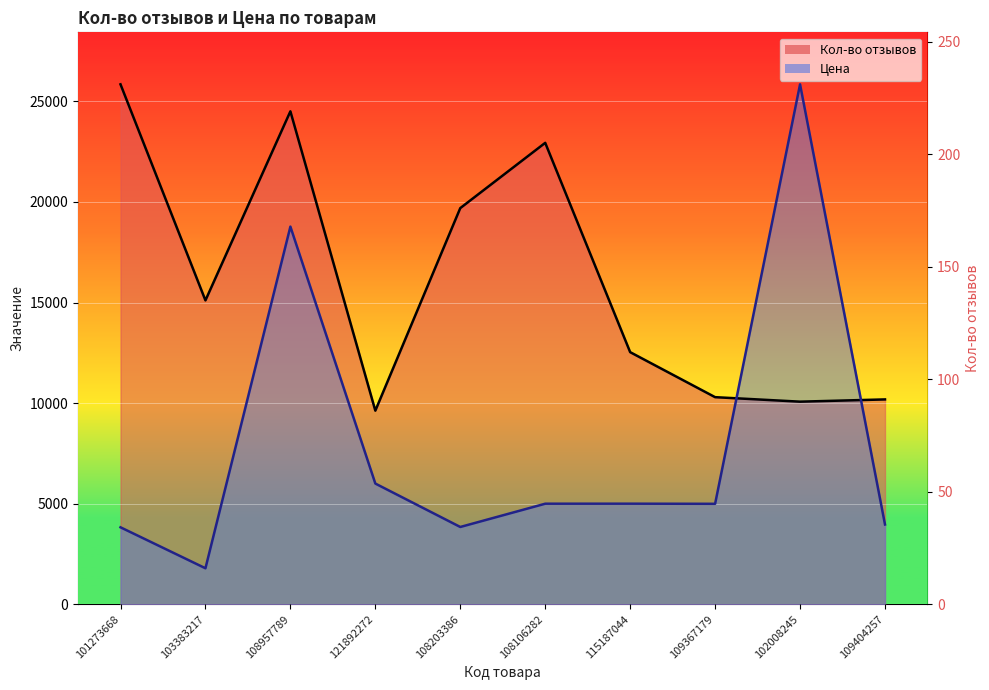

Reading left to right, list all the values displayed in this chart.

Кол-во отзывов: 101273668=25850.0	103383217=15107.1	108957789=24507.1	121892272=9623.8	108203386=19695.2	108106282=22940.5	115187044=12533.3	109367179=10295.2	102008245=10071.4	109404257=10183.3
Цена: 101273668=3825.0	103383217=1788.0	108957789=18775.0	121892272=6000.0	108203386=3841.0	108106282=4998.0	115187044=4999.0	109367179=4993.0	102008245=25850.0	109404257=3965.0